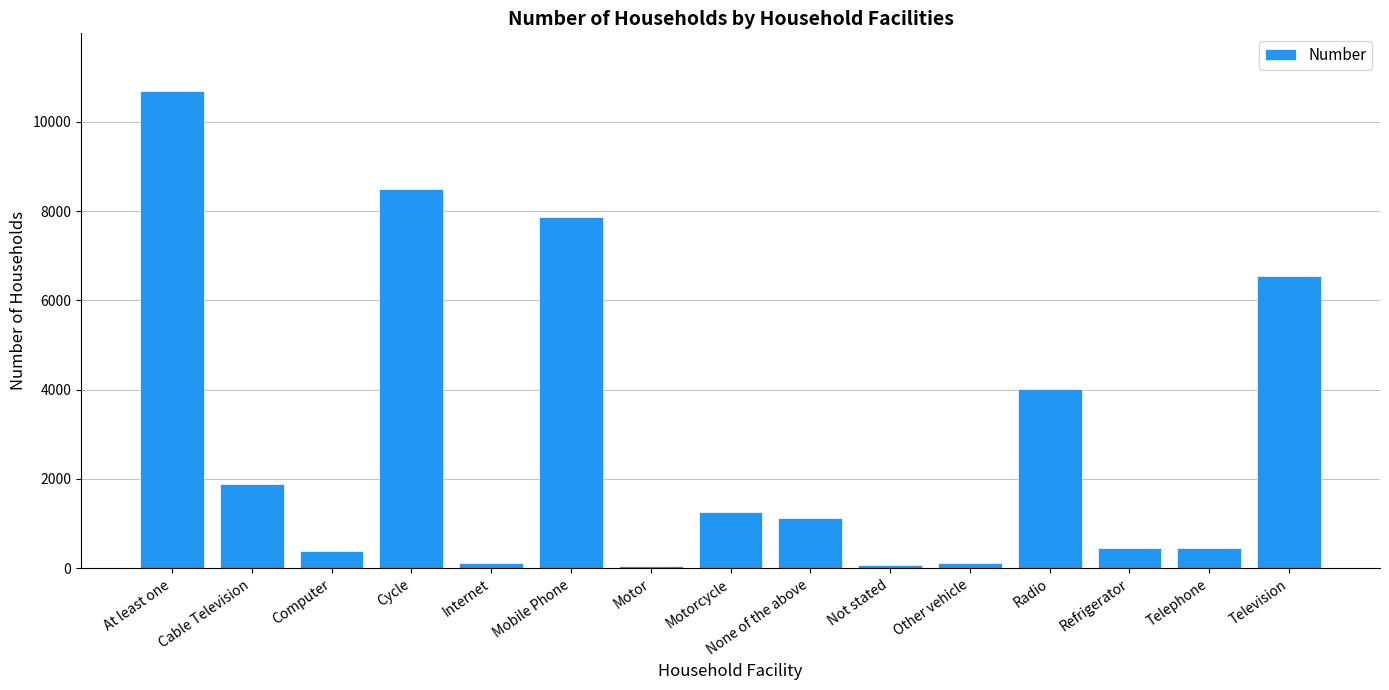

What is the change in value from Internet to Mobile Phone?

+7748